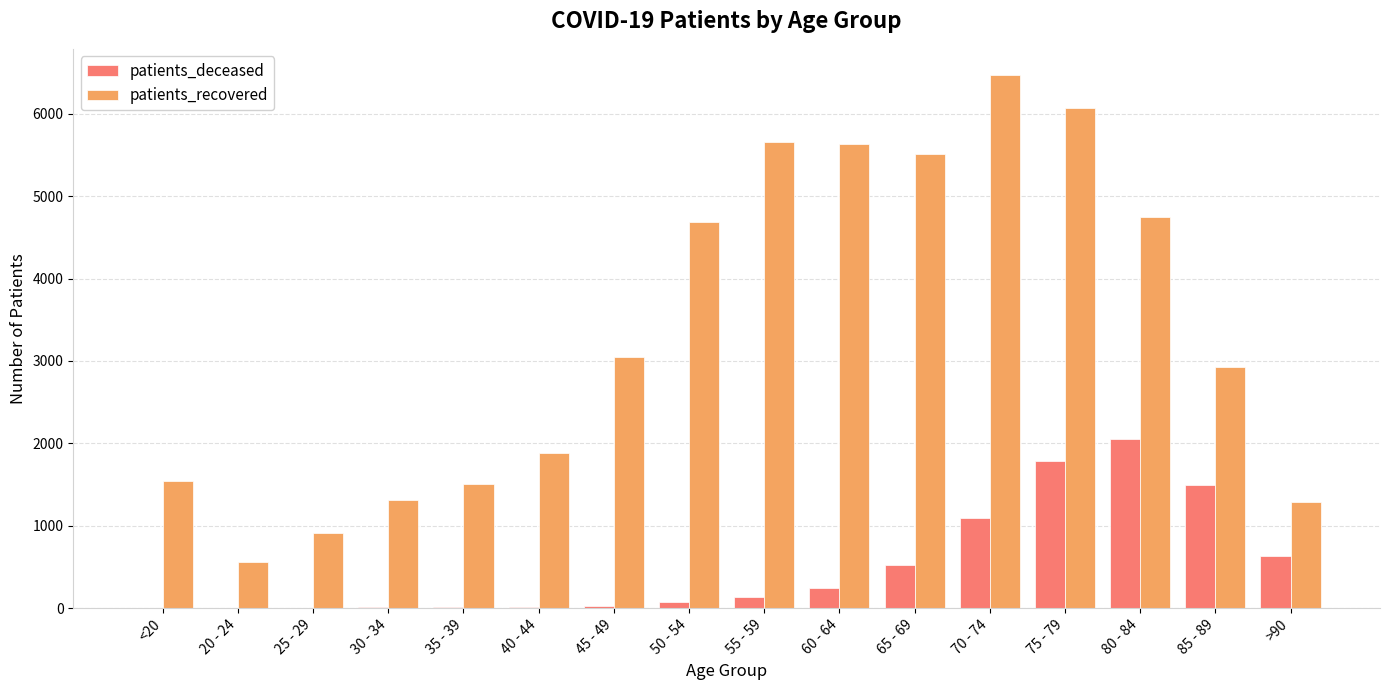

Is the value of patients_deceased at 40 - 44 greater than the value of patients_recovered at 85 - 89?

No